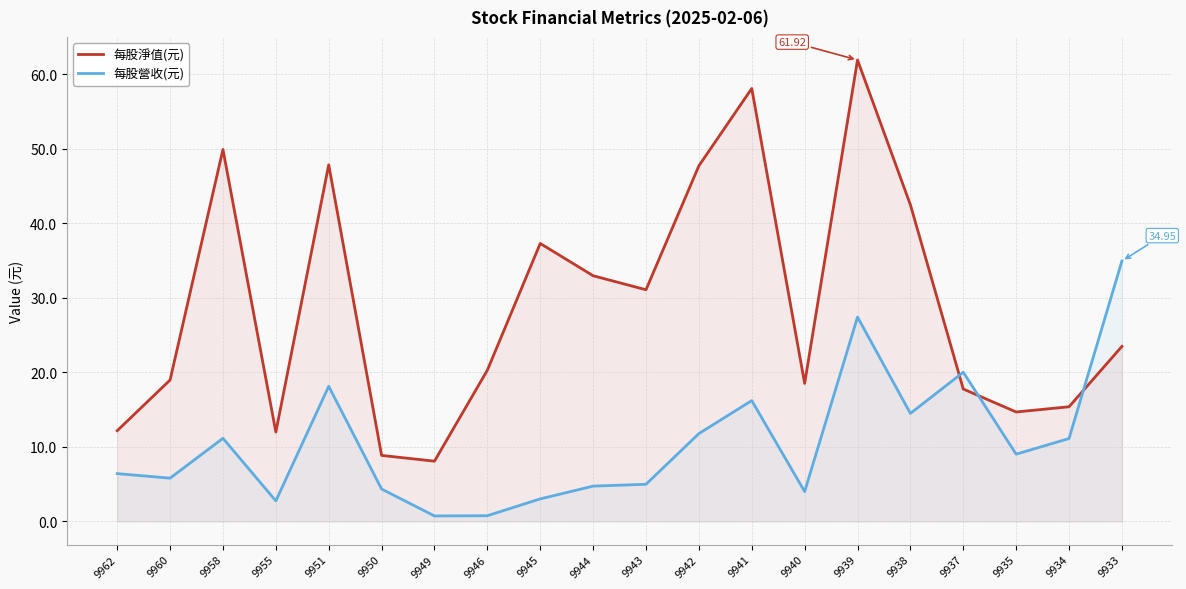

What is the total value across all series at 9950?

13.2